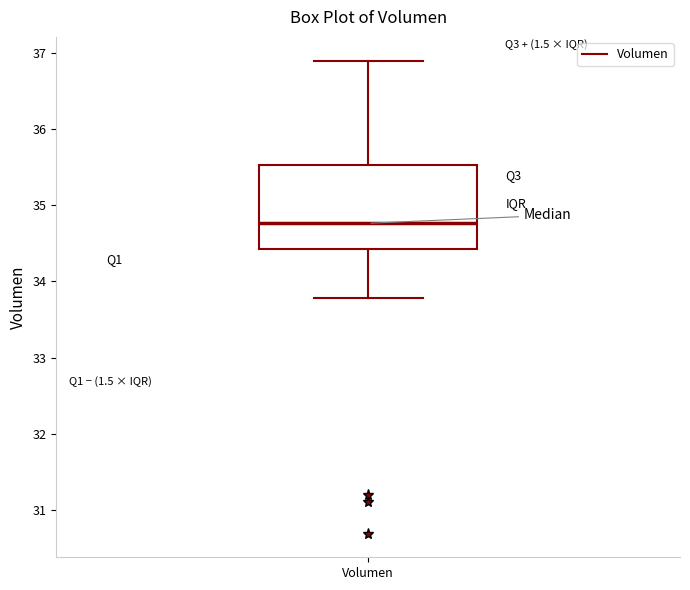

Read this box plot against the y-axis: the position of the median line, the range covered by the box, and the ends of both whiskers. The values are not printed on the chart, so give them approximately, as read against the axis.

median 34.8, box 34.4 to 35.5, whiskers 33.8 to 36.9